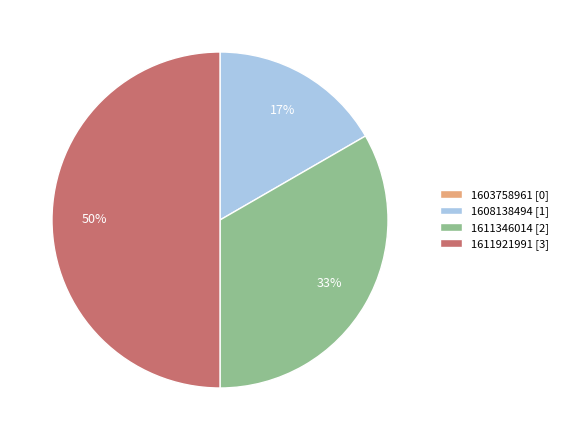

Is it true that 1608138494 is 4% of the pie?

False